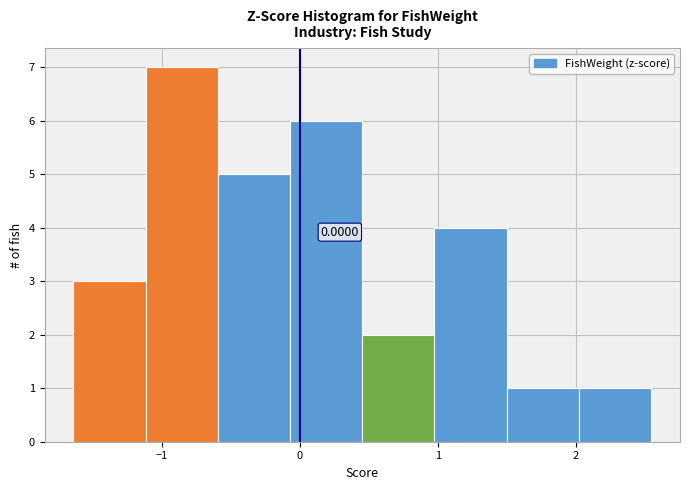

Which range on the x-axis has the tallest bar?

-1.1 to -0.6